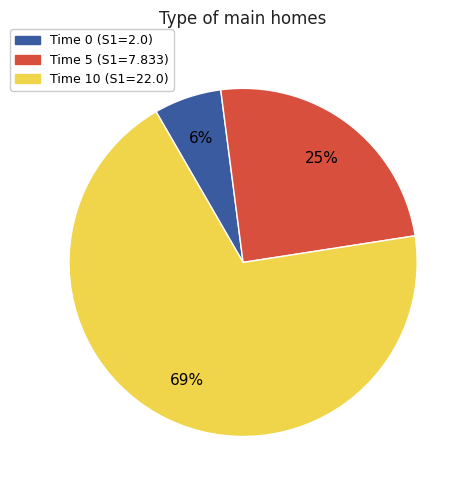

Is it true that Time 10 (S1=22.0) is 63% of the pie?

False